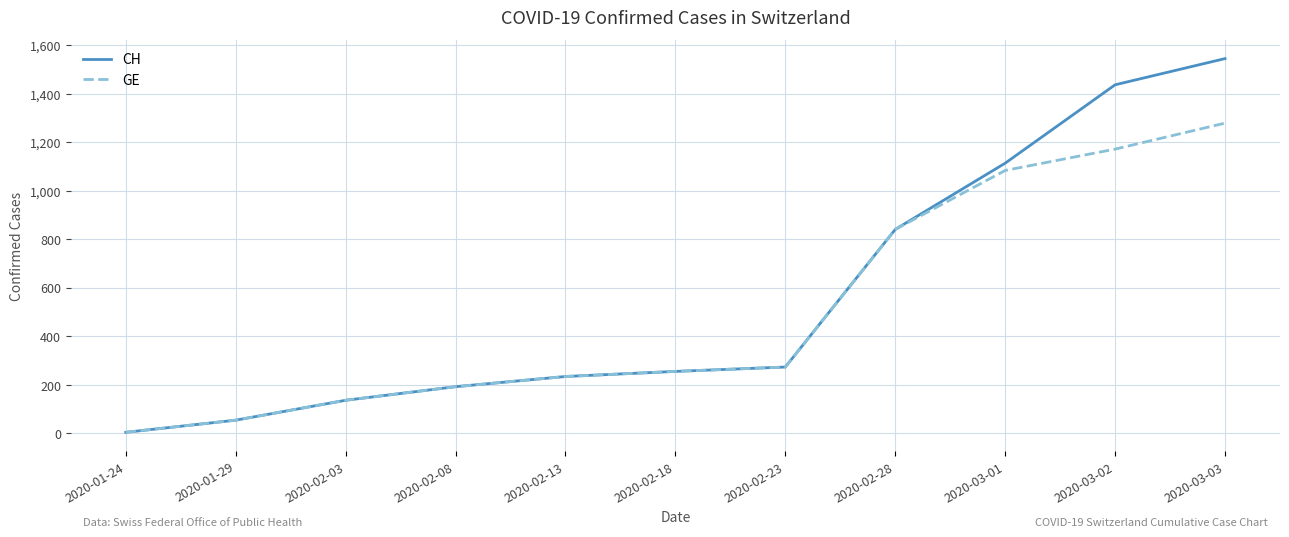

The value of GE at 2020-03-03 is 1278. True or false?

True